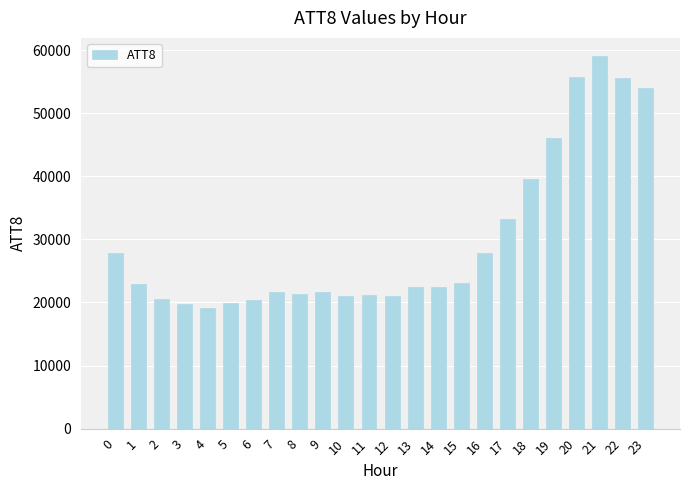

What is the change in value from 3 to 8?

+1600